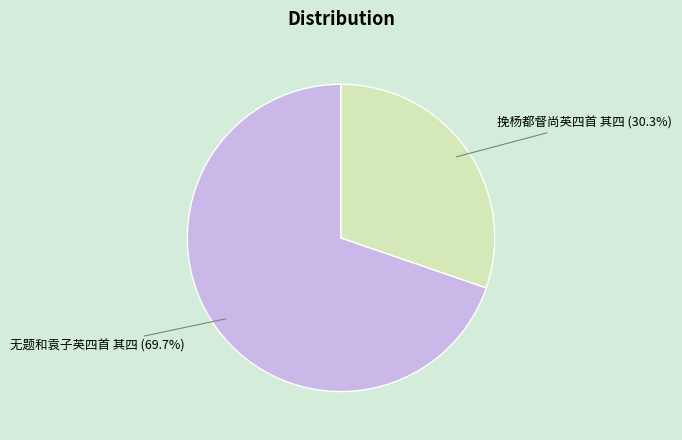

To the nearest percent, what portion does 无题和袁子英四首 其四 represent?

70%